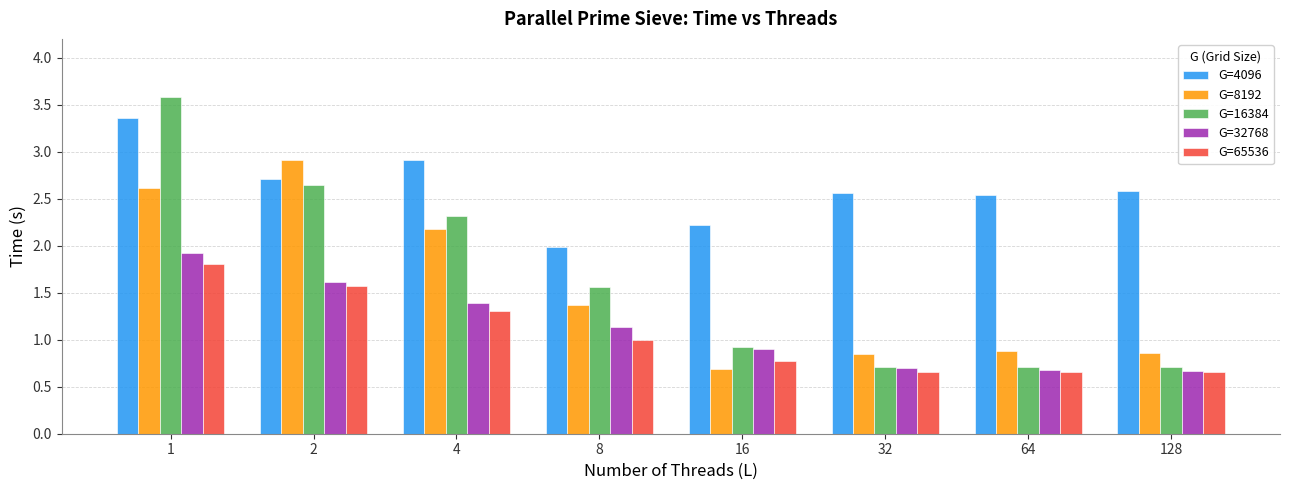

What is the value of the G=32768 bar at the 3rd from the left?

1.4